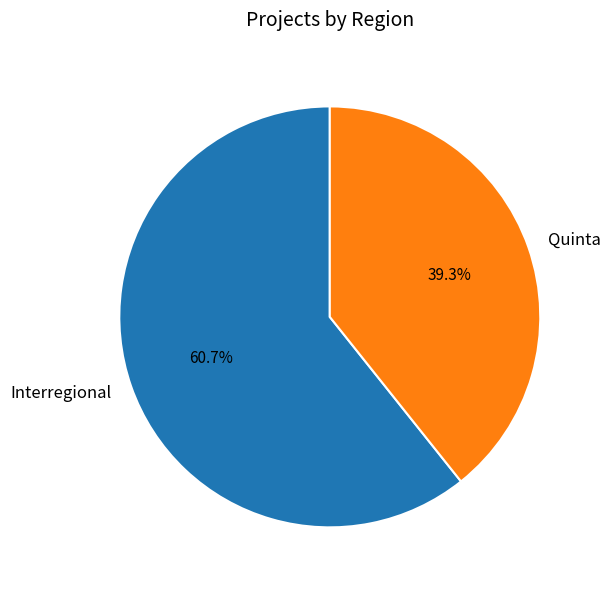

What portion of the pie excludes Interregional?

39.3%